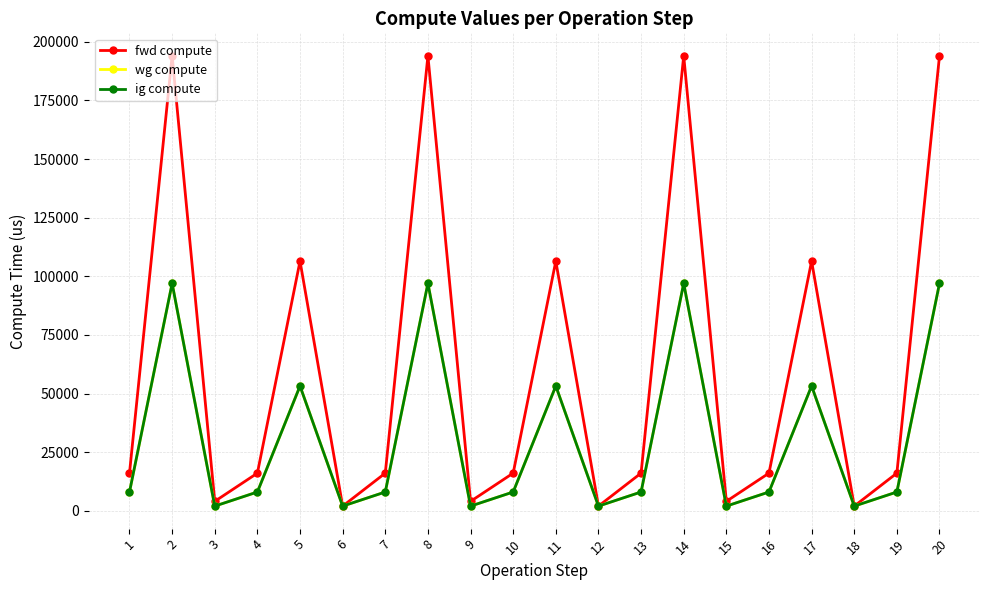

At which label does wg compute first exceed 8045?

1